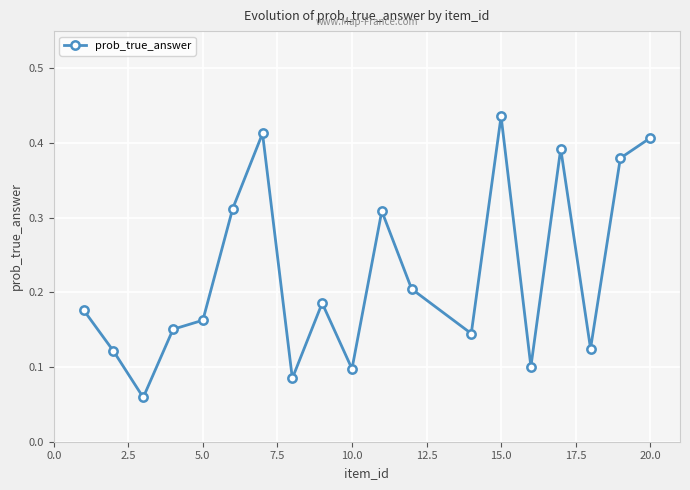

True or false: the data has more than 2 interior local peaks.

True